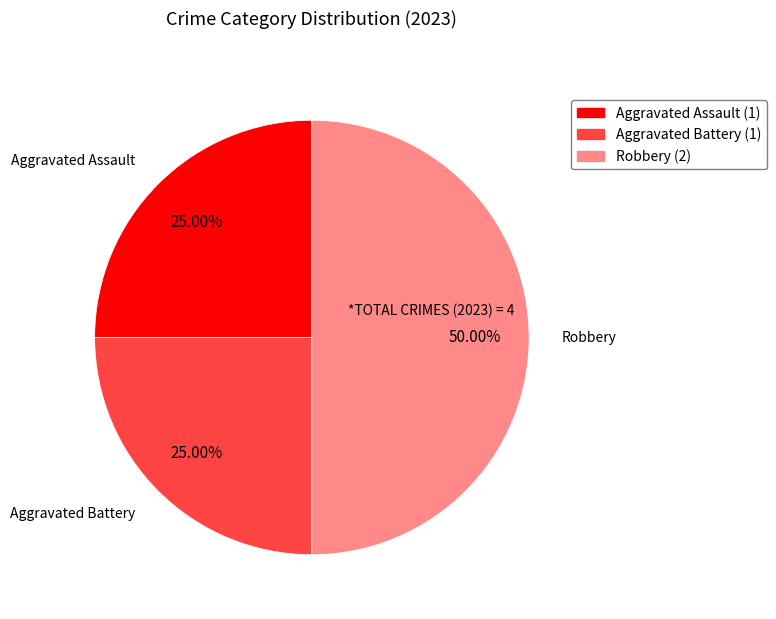

To the nearest percent, what percentage of the pie is Robbery?

50%